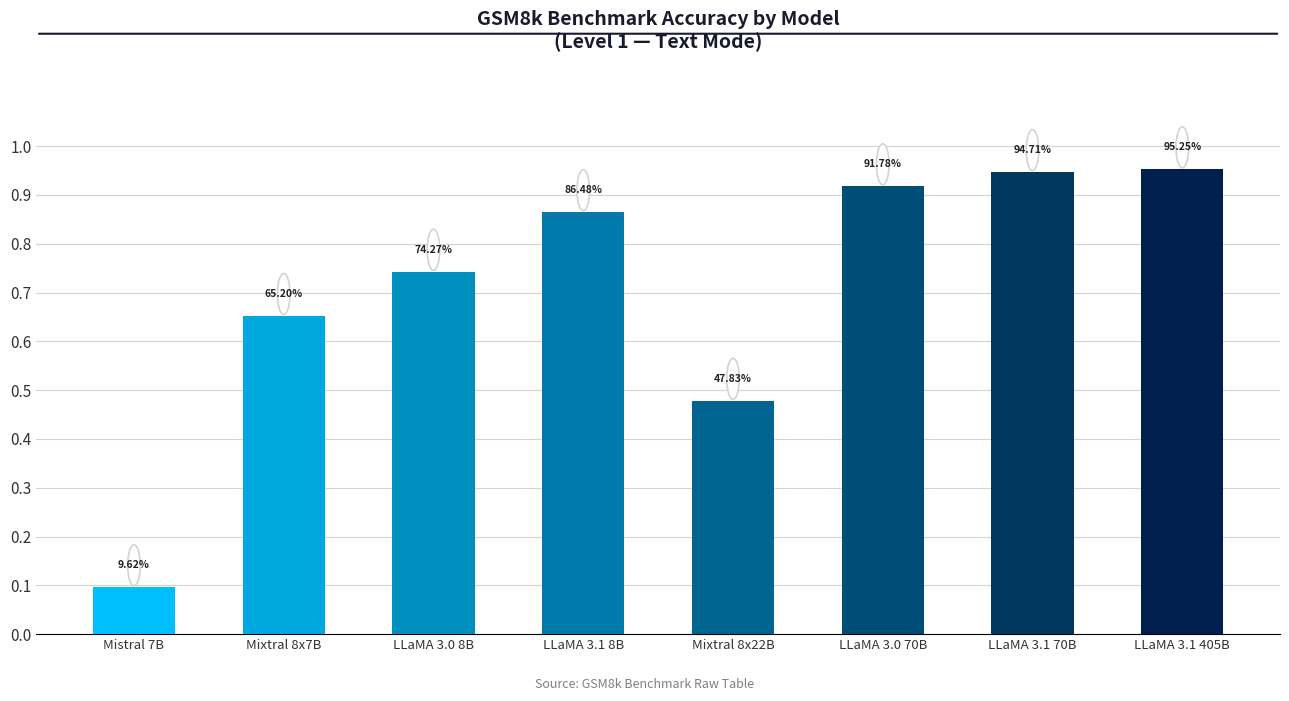

What is the maximum value shown in the chart?

1.0